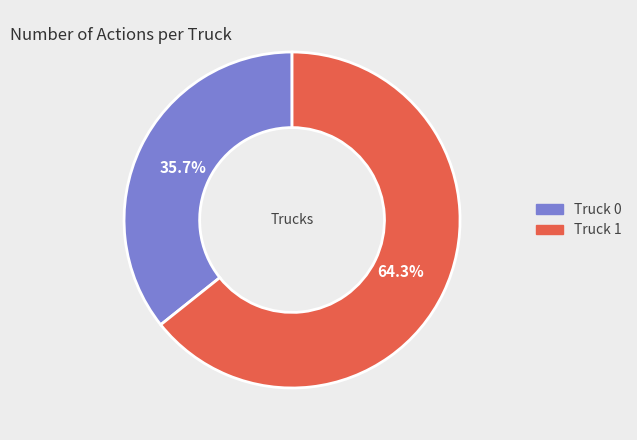

Rank the categories by value from lowest to highest.

Truck 0, Truck 1